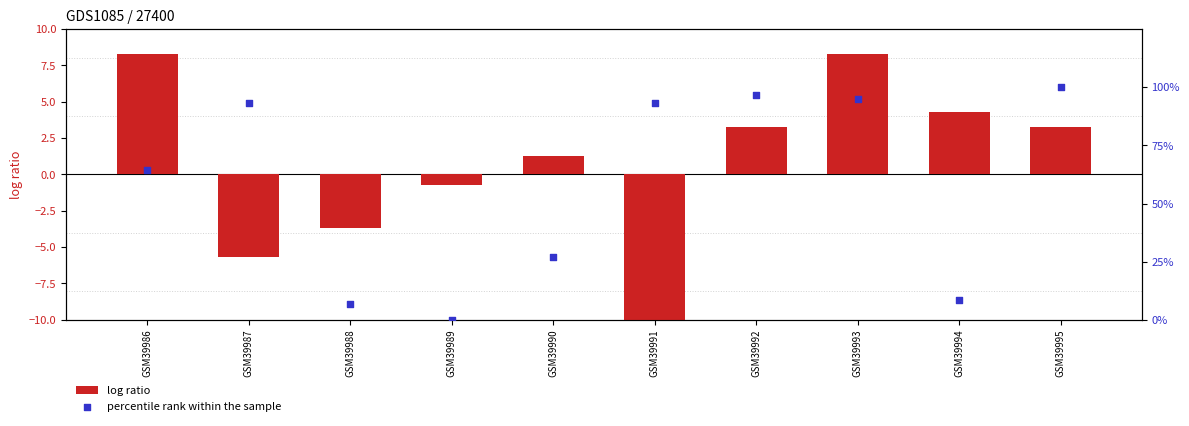

At how many categories does at least one series exceed -17?

10